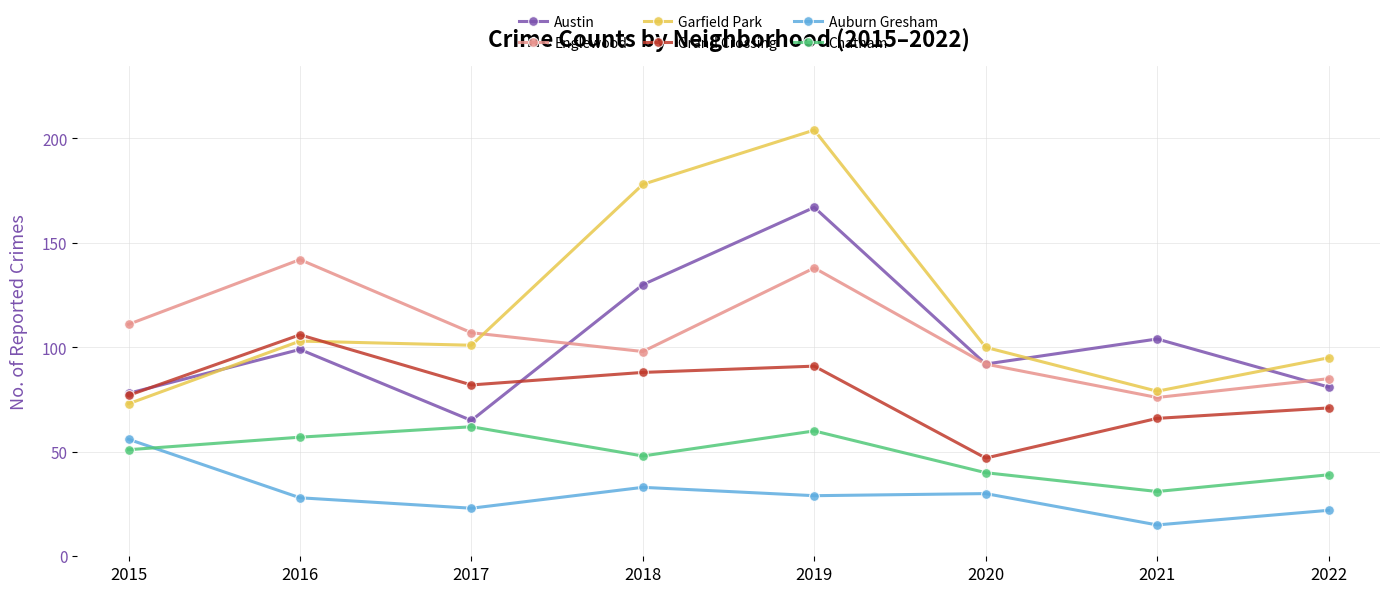

Which series has the widest spread of values?

Garfield Park